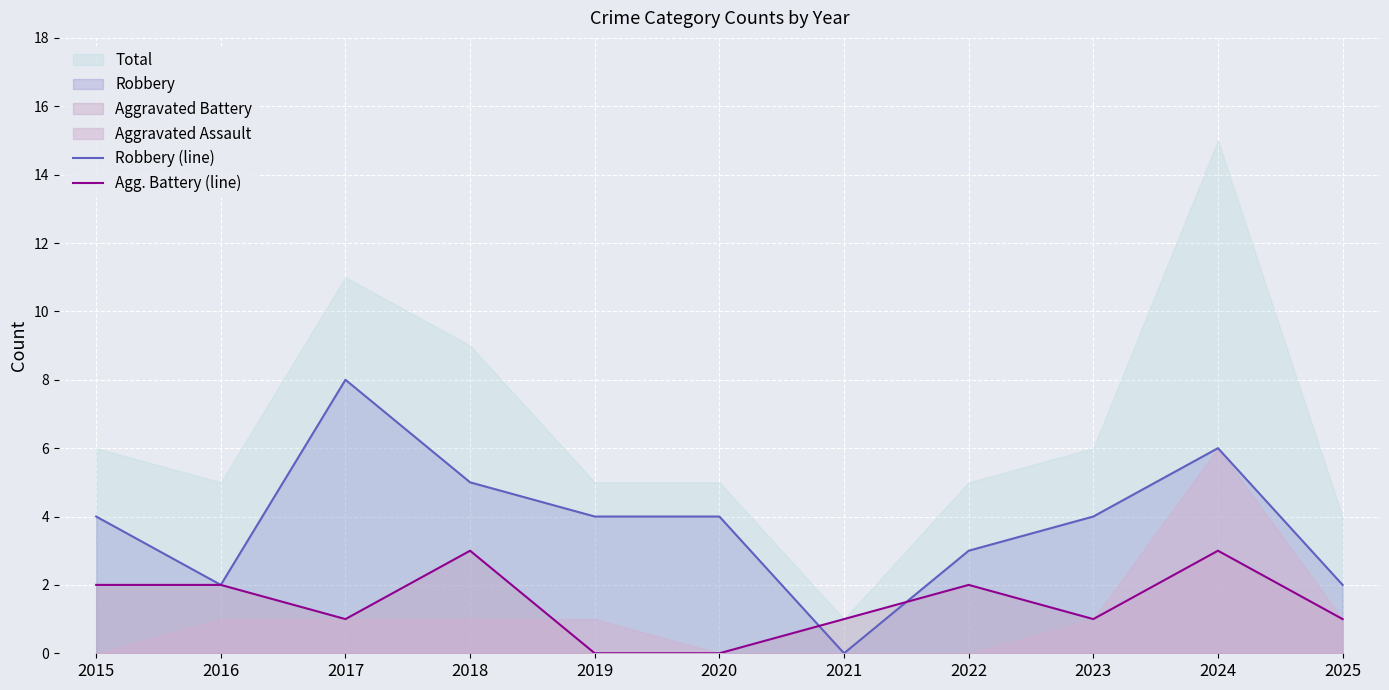

How many times do Robbery (line) and Agg. Battery (line) cross each other?

2